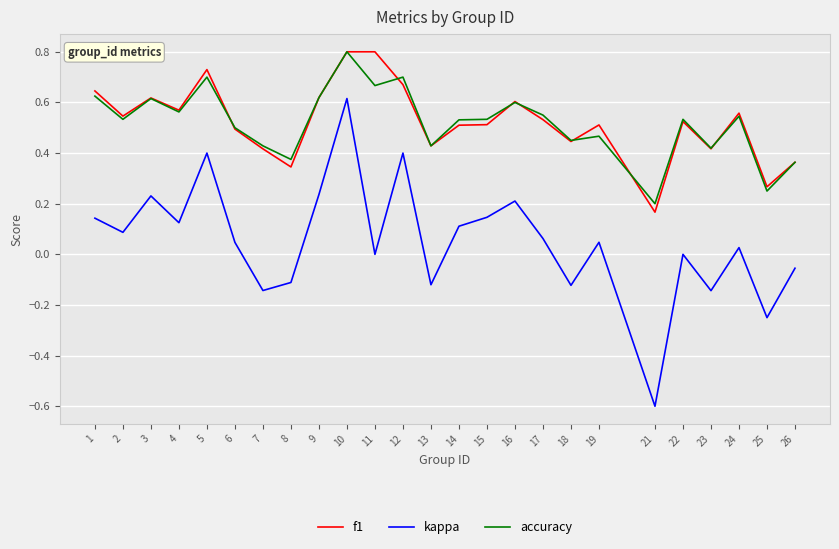

At which category is the sum across all series the highest?

10